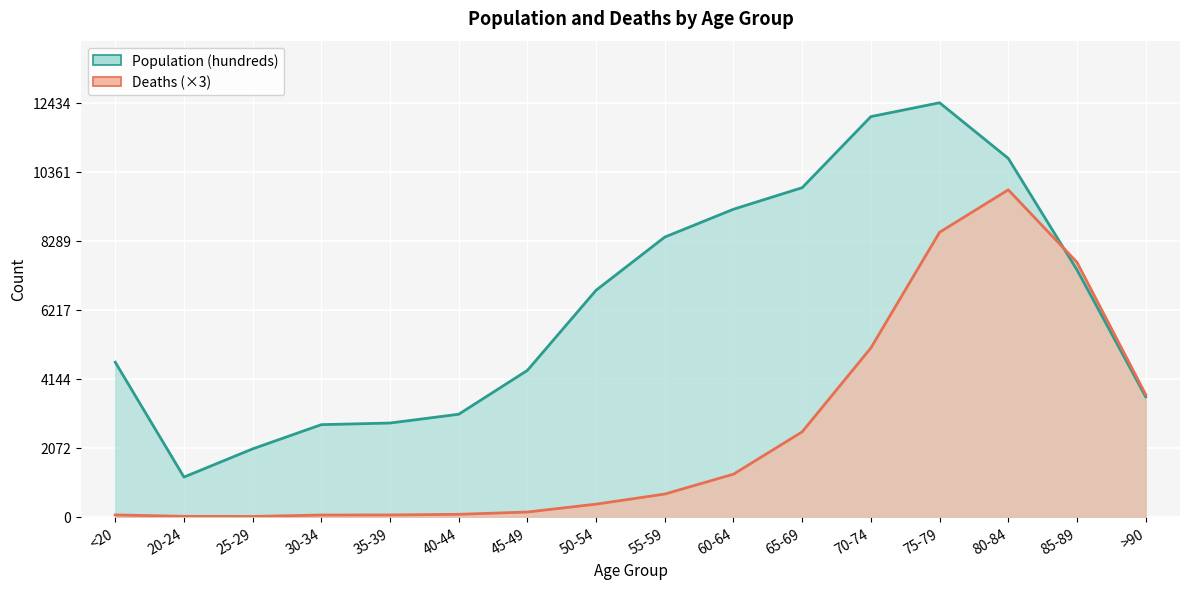

At 65-69, list the series in order from smallest to largest.

Deaths, Population (hundreds)